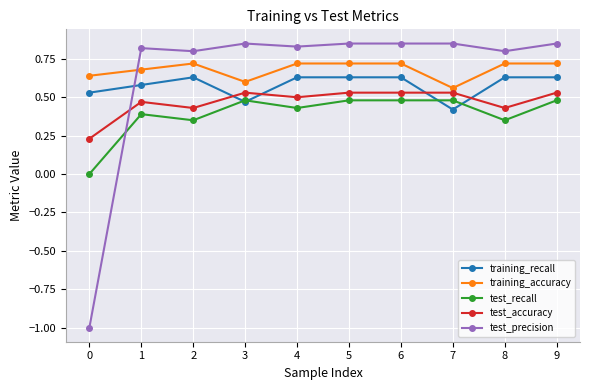

The value of test_recall at 9 is 0.6. True or false?

False